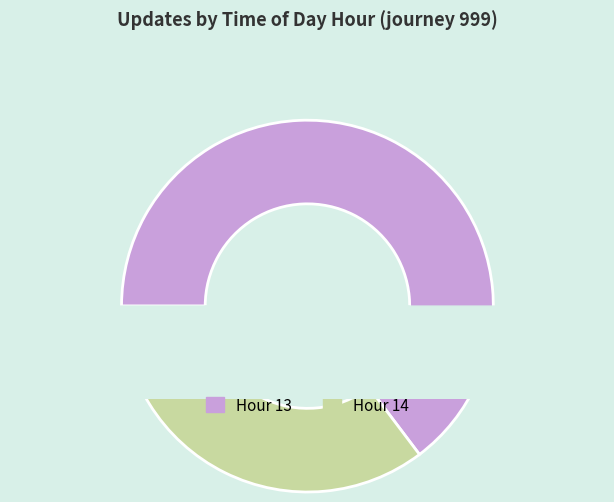

What is the majority slice?

13